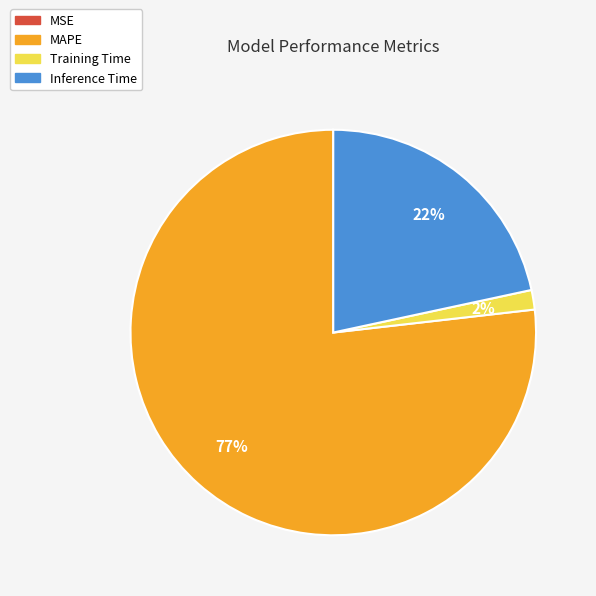

Which slice represents more than half of the pie?

MAPE